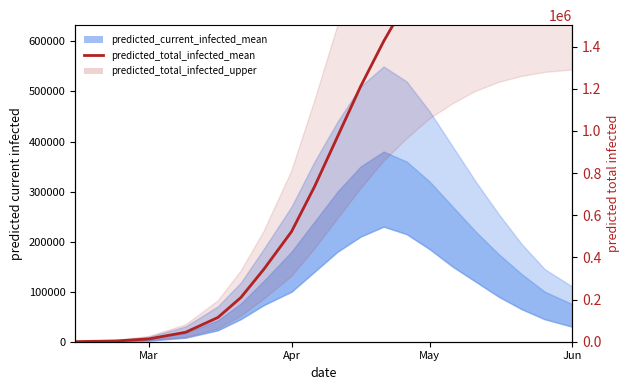

What is the sum of all values?

9202925